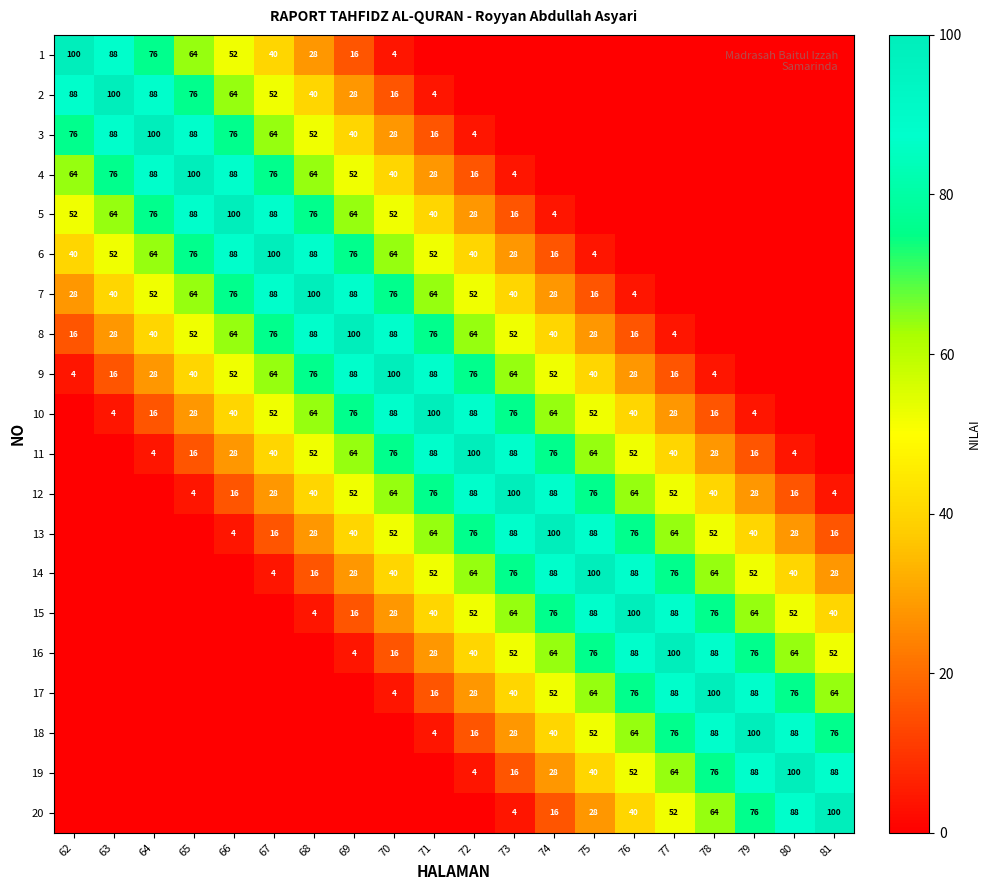

How many data points does each series have?

20